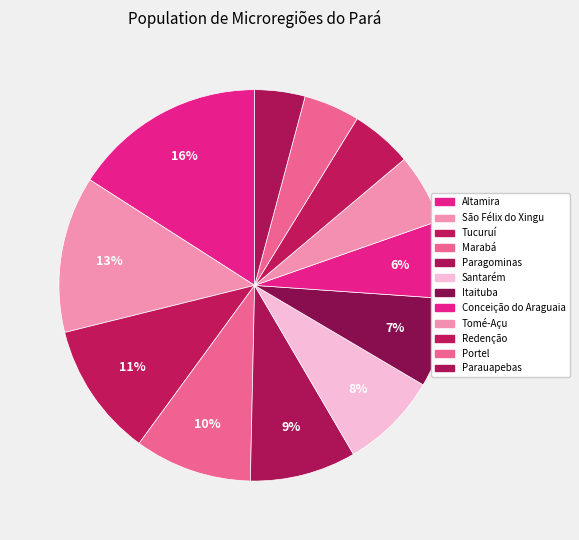

How many slices are in this pie chart?

12